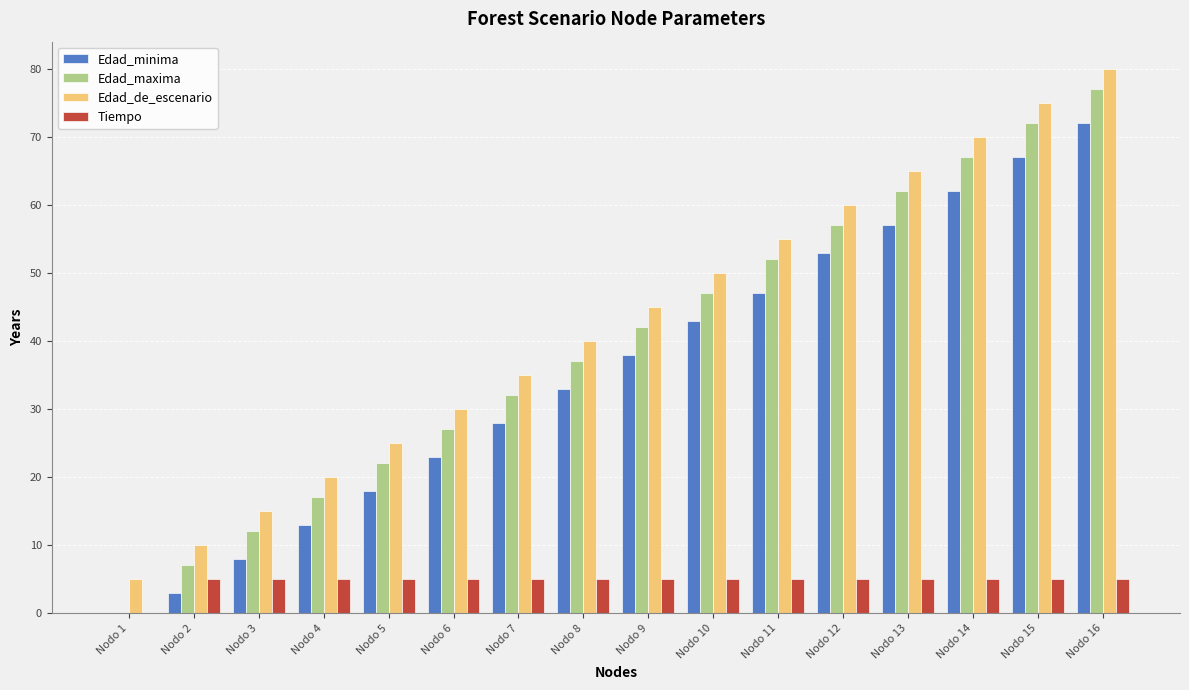

Which label corresponds to the largest value in the chart?

Nodo 16